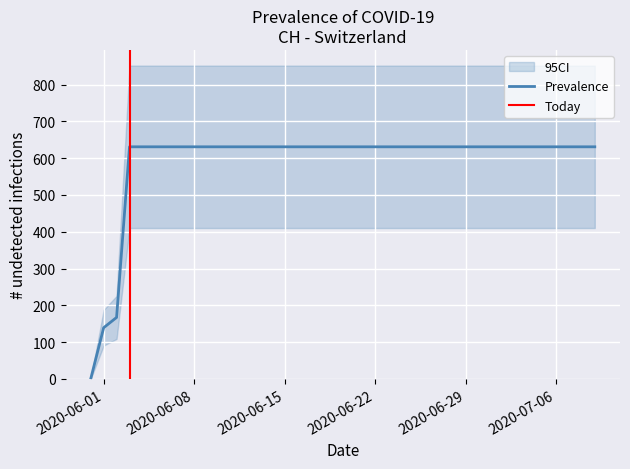

The value at 2020-06-10 is 1108. True or false?

False